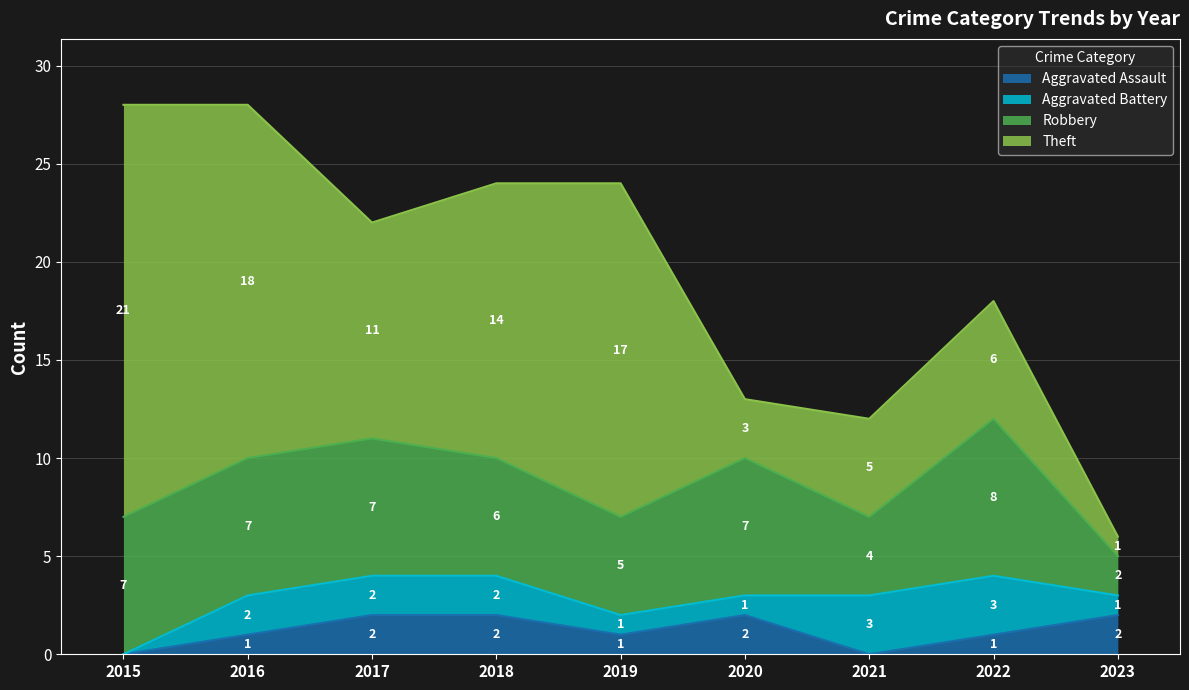

Is it true that Robbery equals 5 at 2019?

True